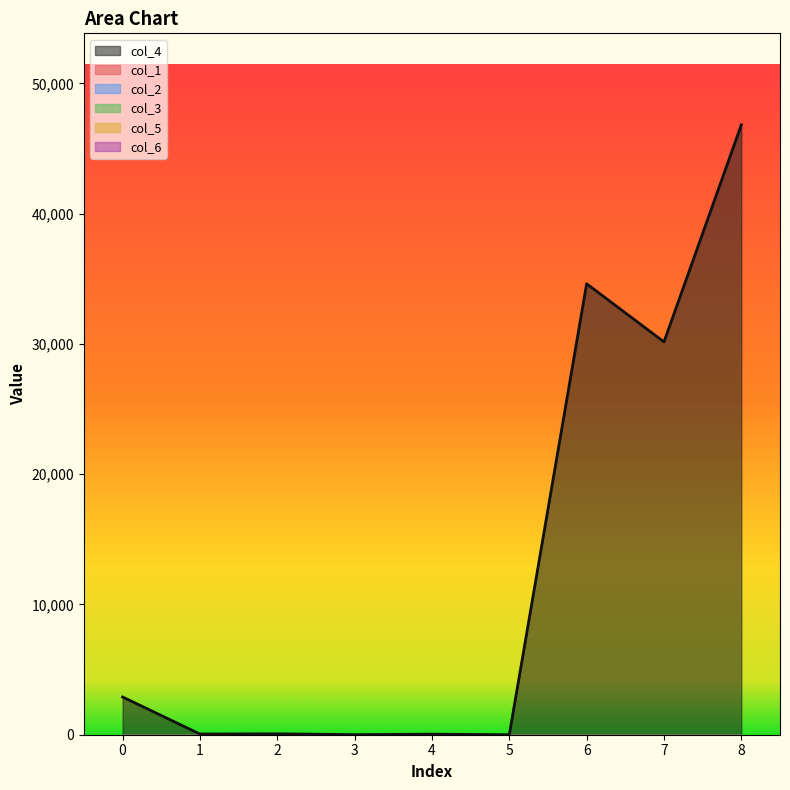

List the labels in order of col_1 value, smallest first.

0, 1, 2, 3, 4, 5, 6, 7, 8